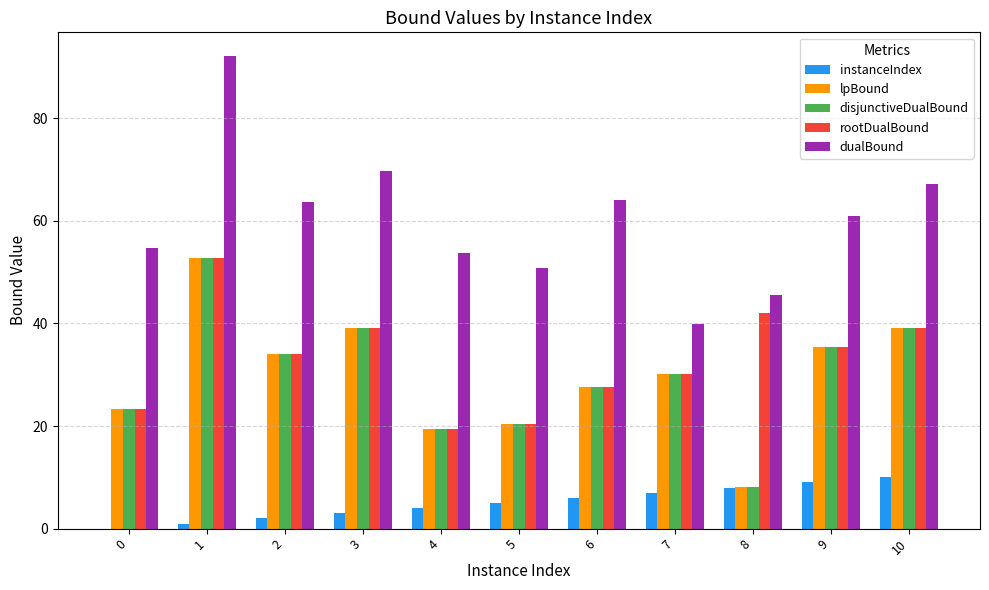

What is the sum of all disjunctiveDualBound values?

329.4